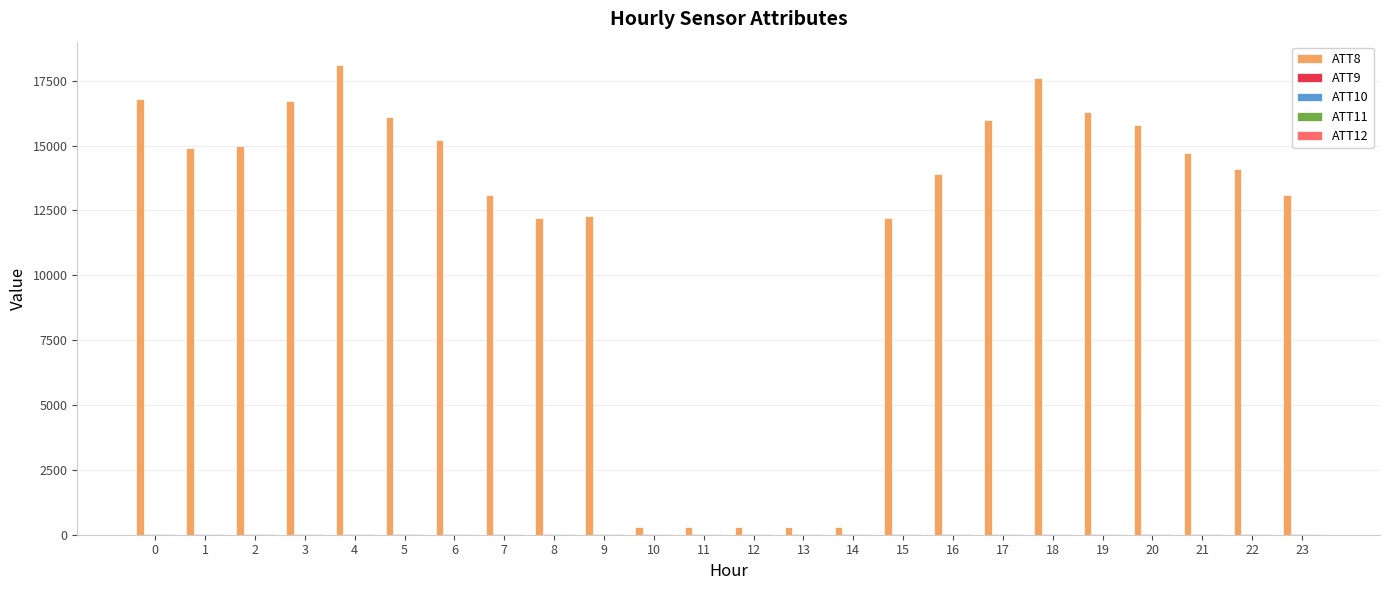

Which series has the largest total across all categories?

ATT8